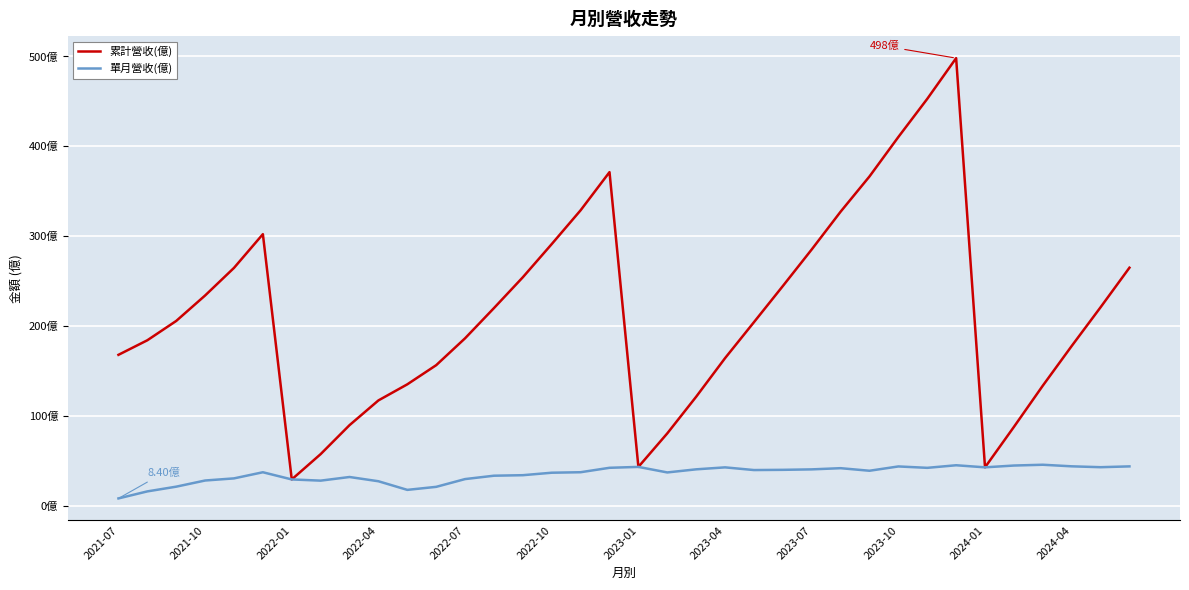

True or false: 累計營收(億) and 單月營收(億) cross at least once.

False